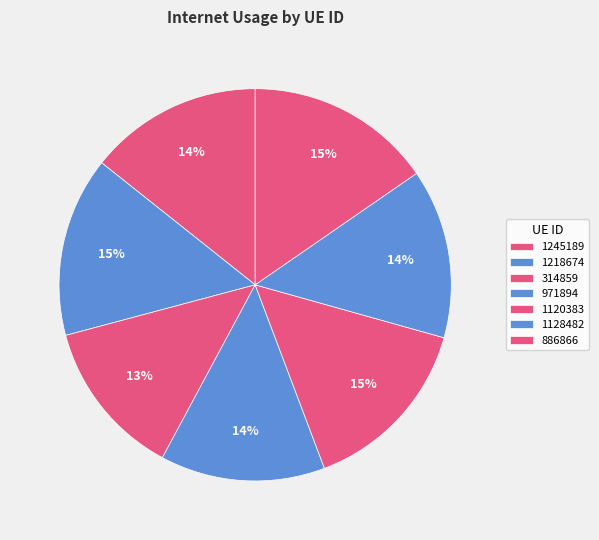

Is the sum of 1120383 and 1245189 greater than half?

No